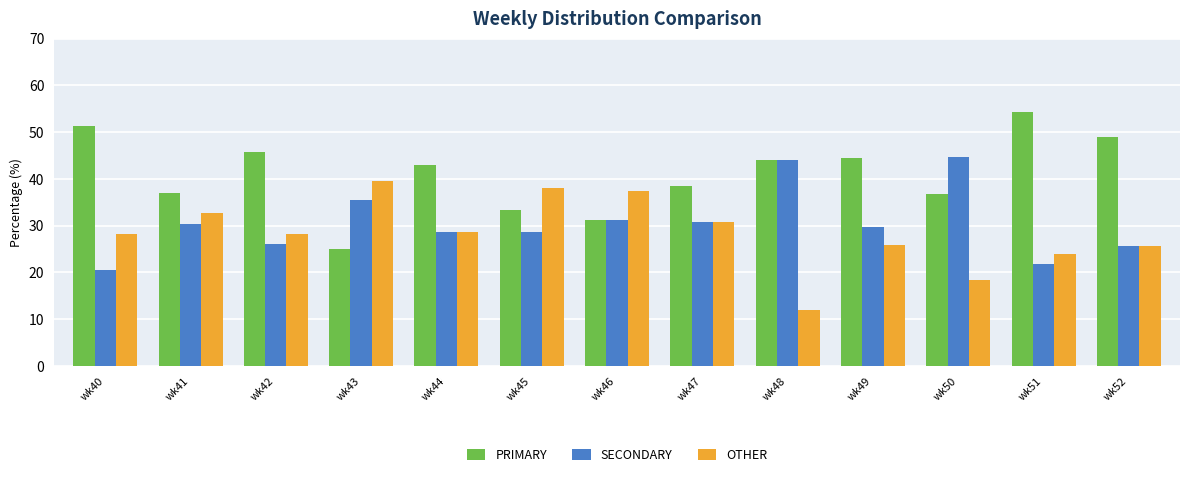

At wk49, list the series in order from smallest to largest.

OTHER, SECONDARY, PRIMARY